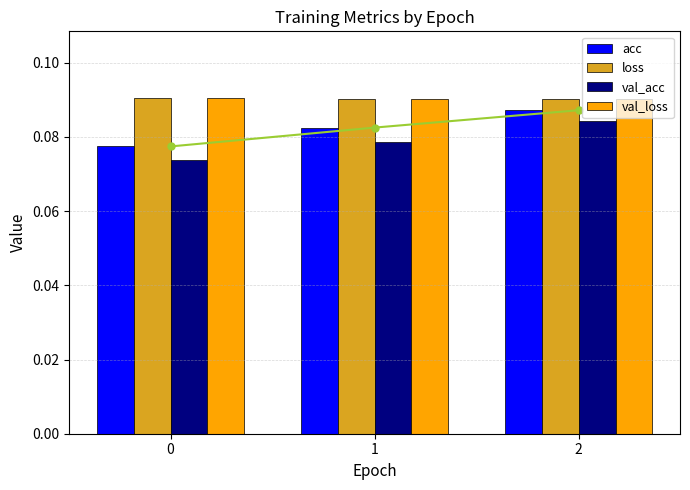

Rank the series at 2 from lowest to highest value.

val_acc, acc, val_loss, loss